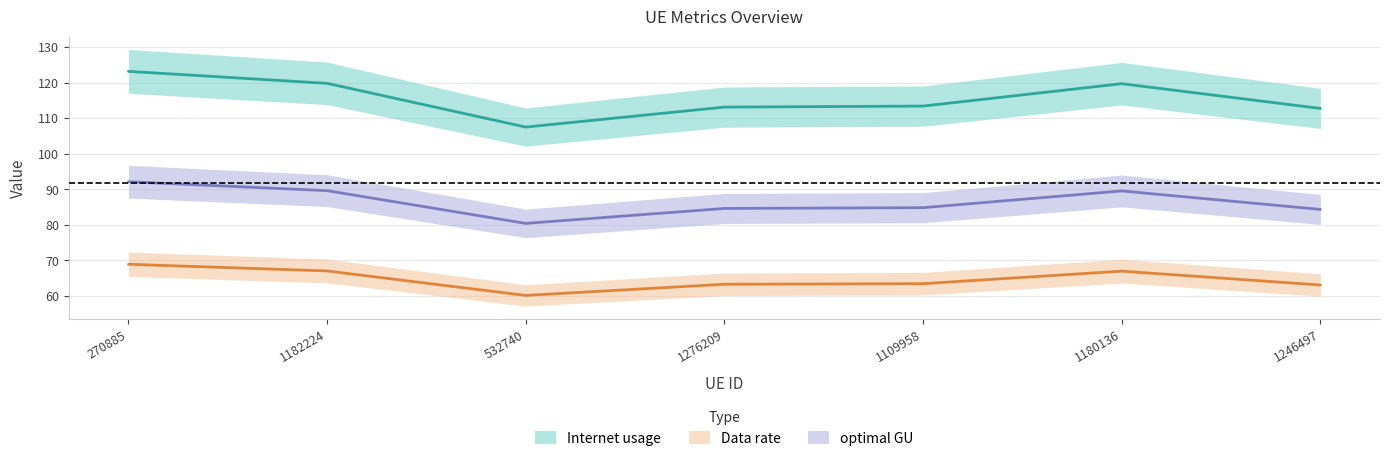

True or false: Internet usage and Data rate intersect in this chart.

False